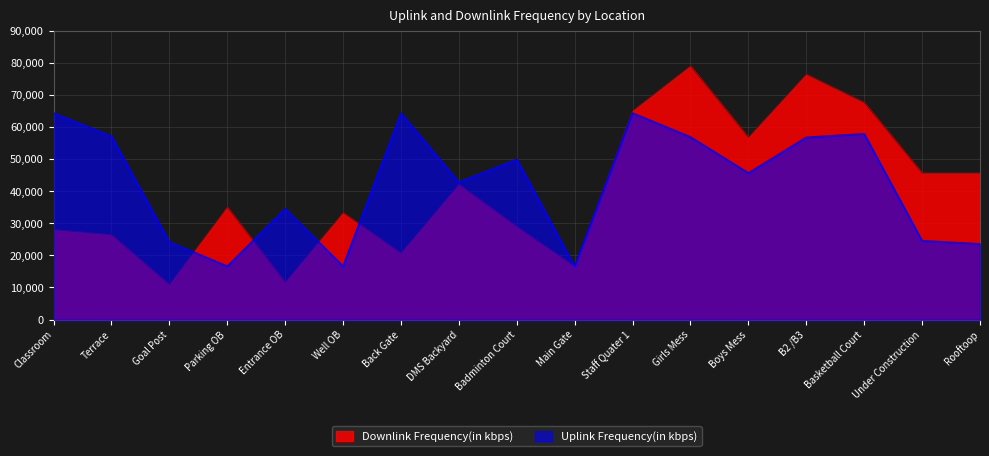

How many lines are shown in the chart?

2